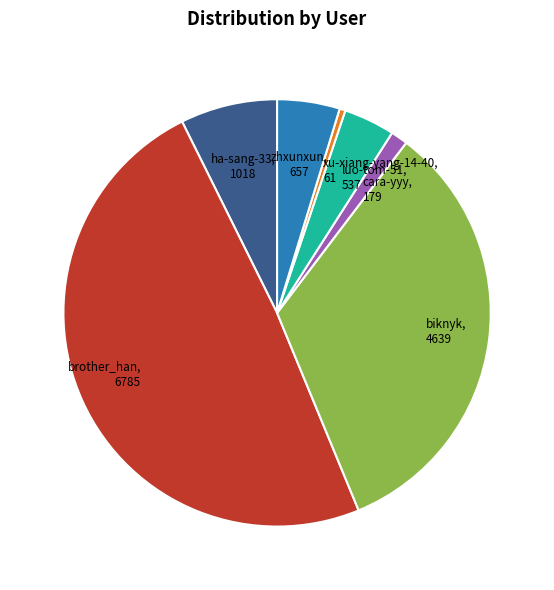

Does any single category account for the majority?

No